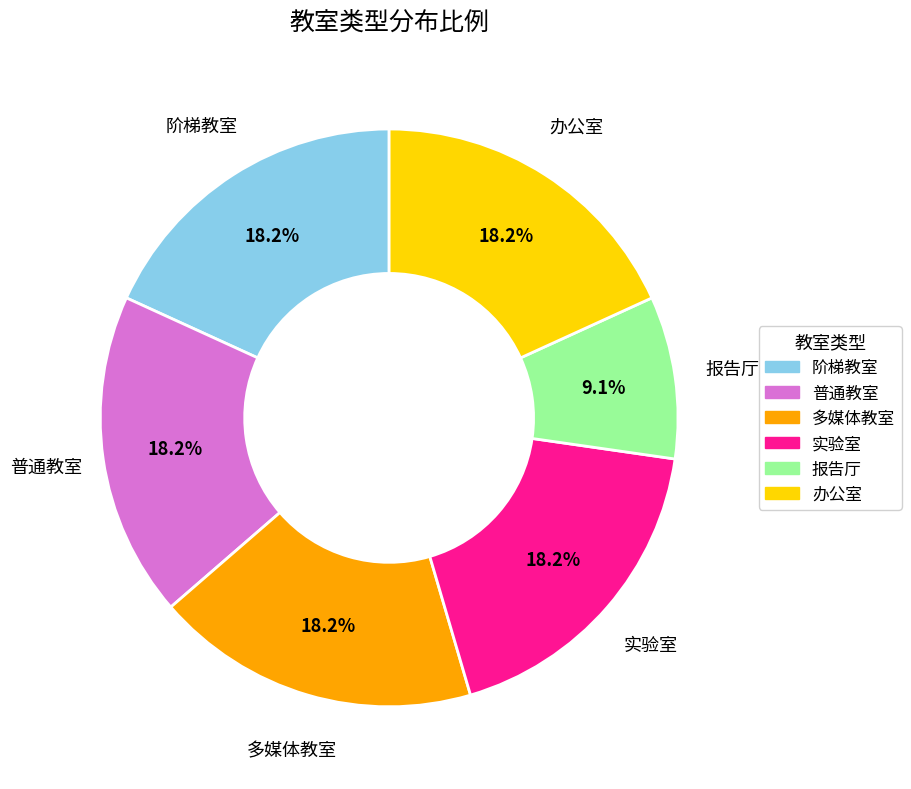

What is the smallest slice in the pie chart?

报告厅